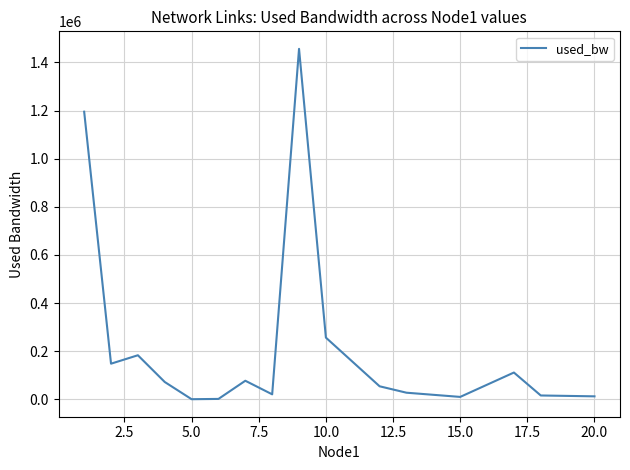

What is the maximum value shown in the chart?

1456293.0